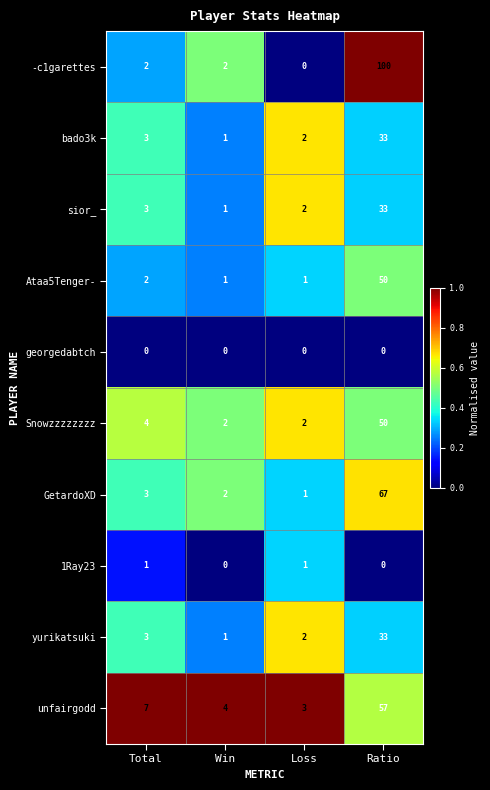

What is the greatest value displayed?

100